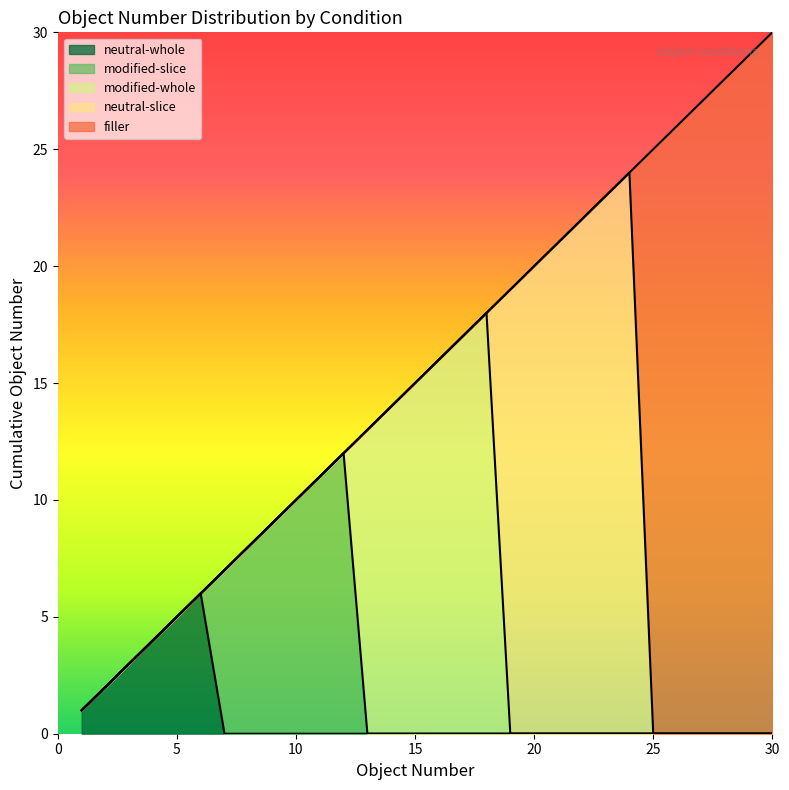

What is the maximum value for neutral-whole?

6